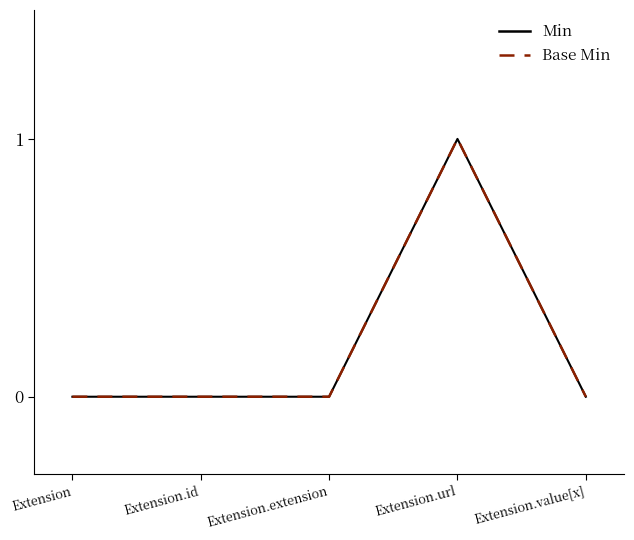

How many lines are shown in the chart?

2